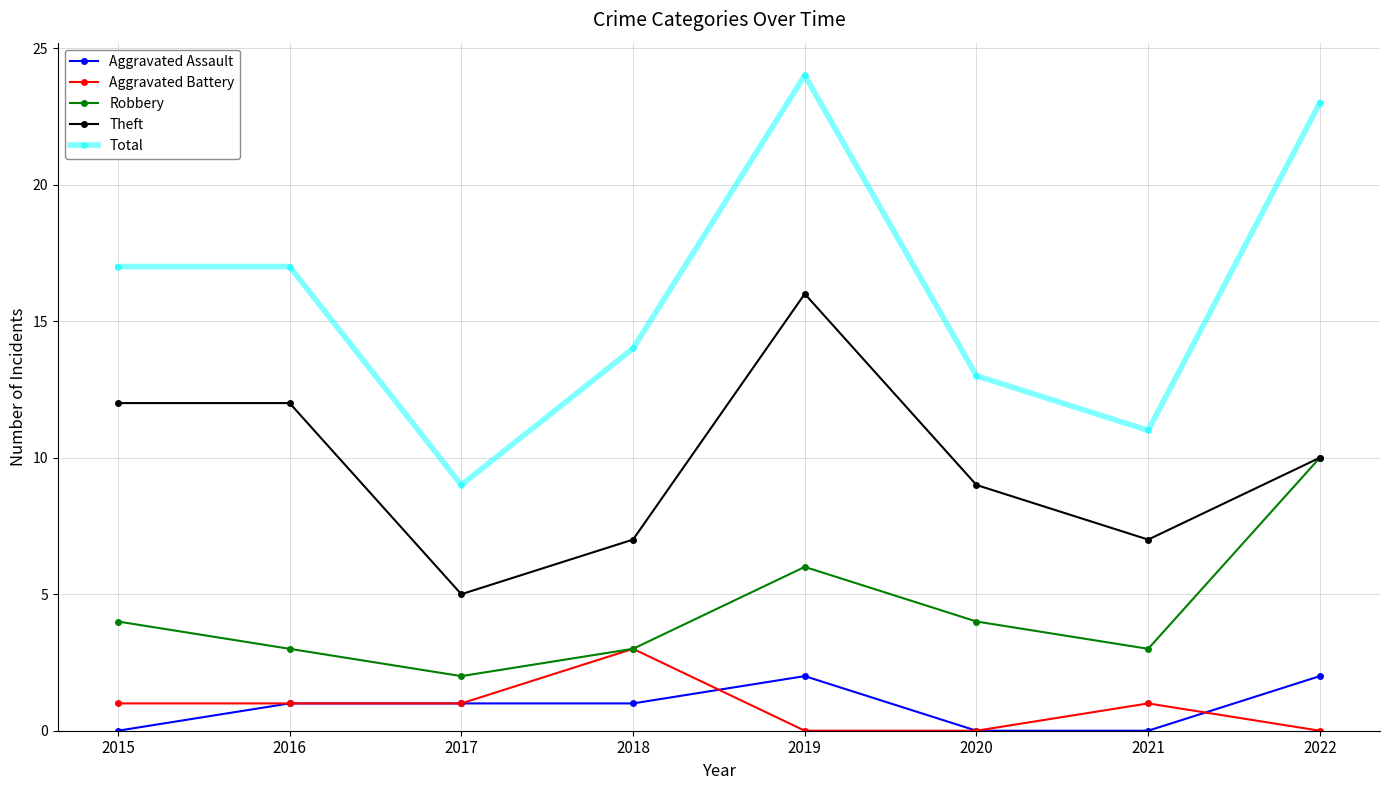

At which label does Aggravated Battery reach its peak?

2018